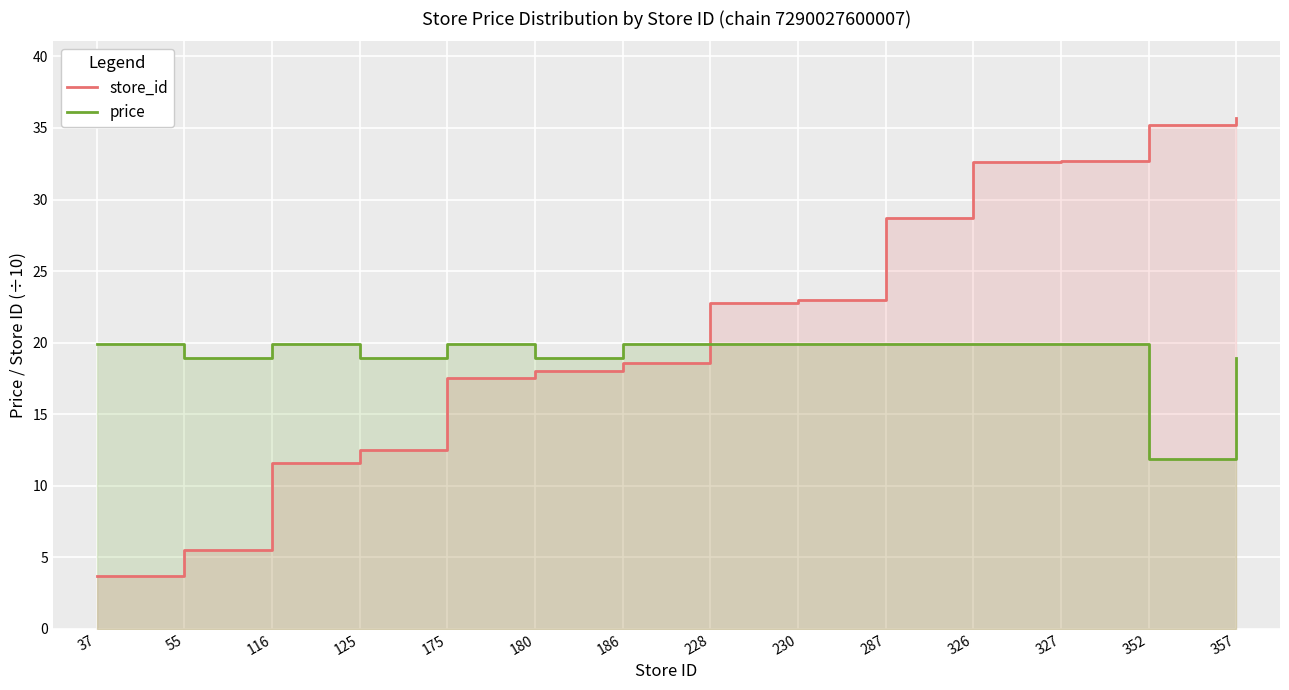

What is the value of the price point at the 10th from the left?

19.9